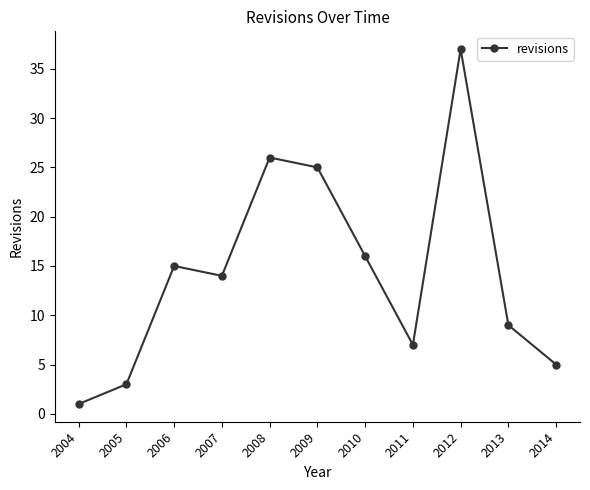

How many categories are shown in the chart?

11